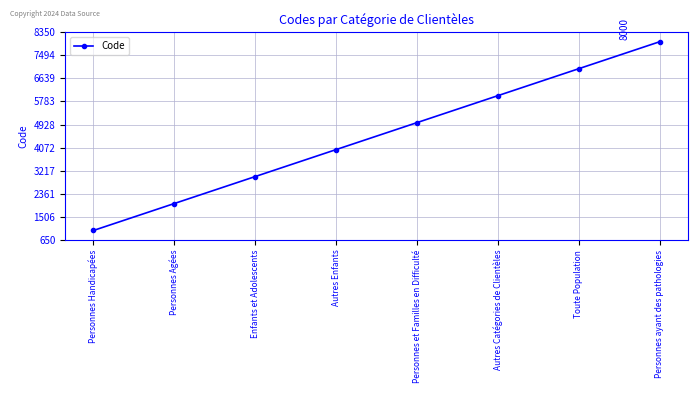

Count the number of categories in the chart.

8